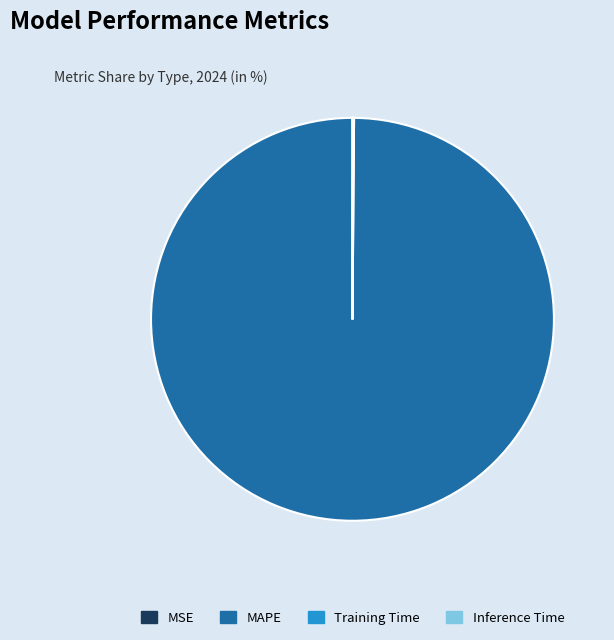

Which category has the biggest portion of the pie?

MAPE